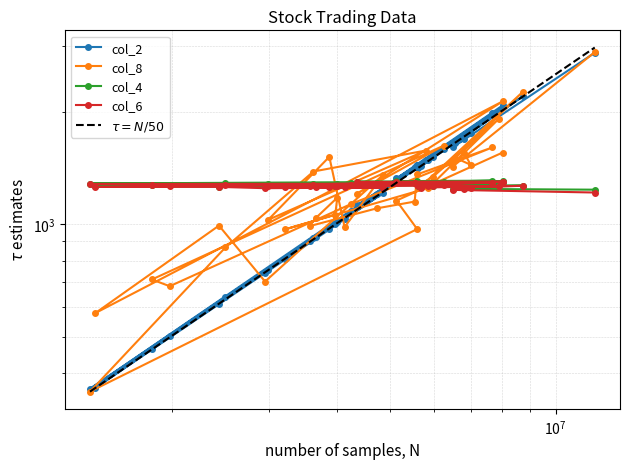

What is the difference between the col_2 values at 6493145 and 2435882?

994.4